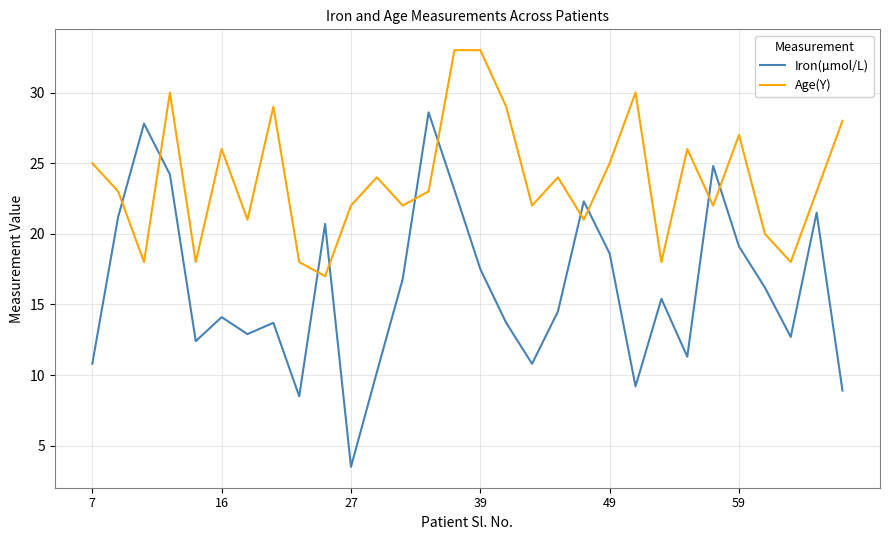

Which series has the largest range (max minus min)?

Iron(µmol/L)